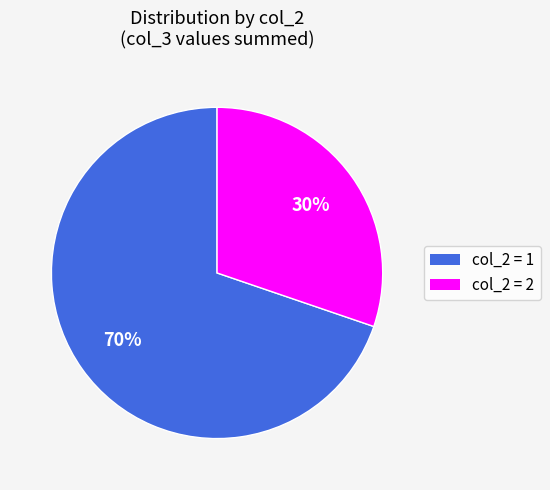

To the nearest percent, what is the average slice percentage?

50%